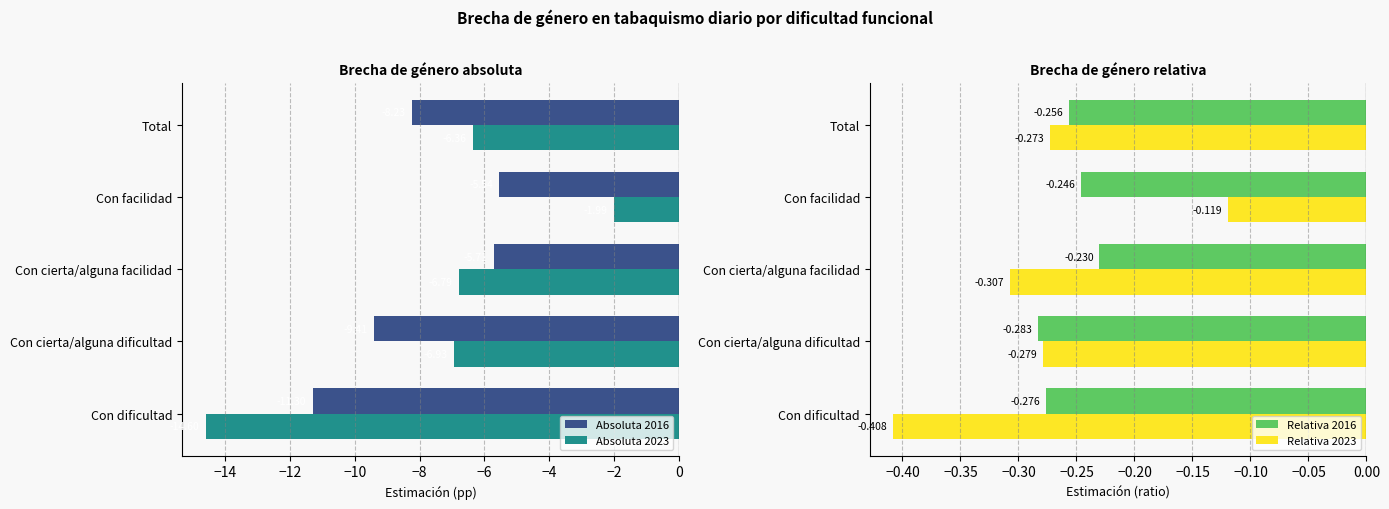

Rank the categories by Absoluta 2016 value from lowest to highest.

Con dificultad, Con cierta/alguna dificultad, Total, Con cierta/alguna facilidad, Con facilidad